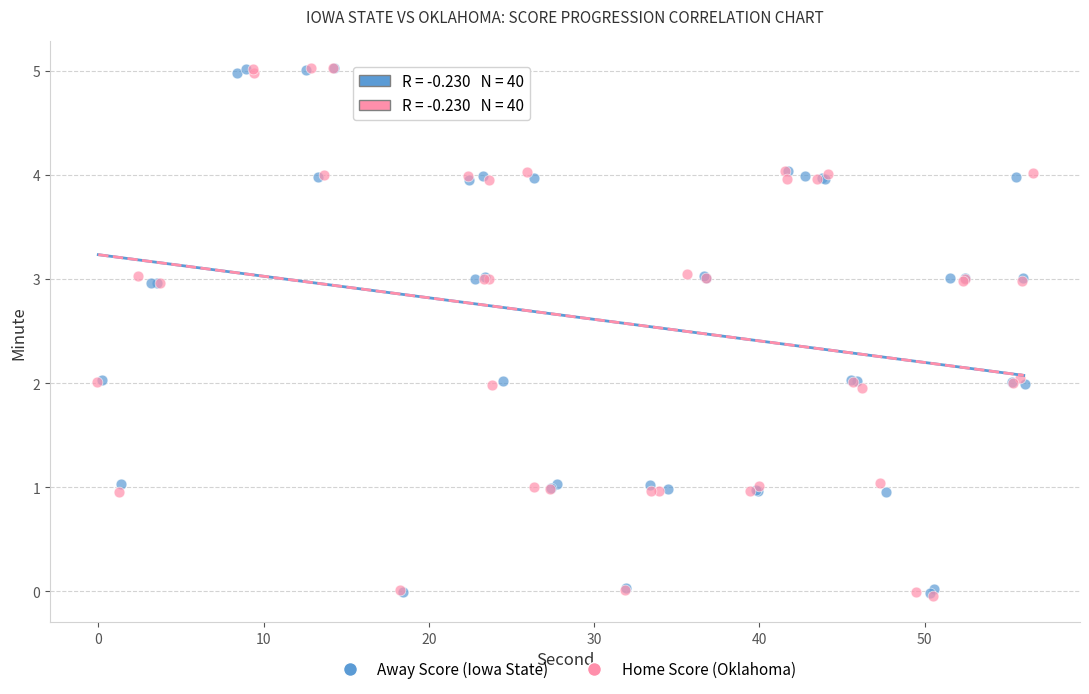

What are all the series names shown in the legend?

Away Score (Iowa State), Home Score (Oklahoma)